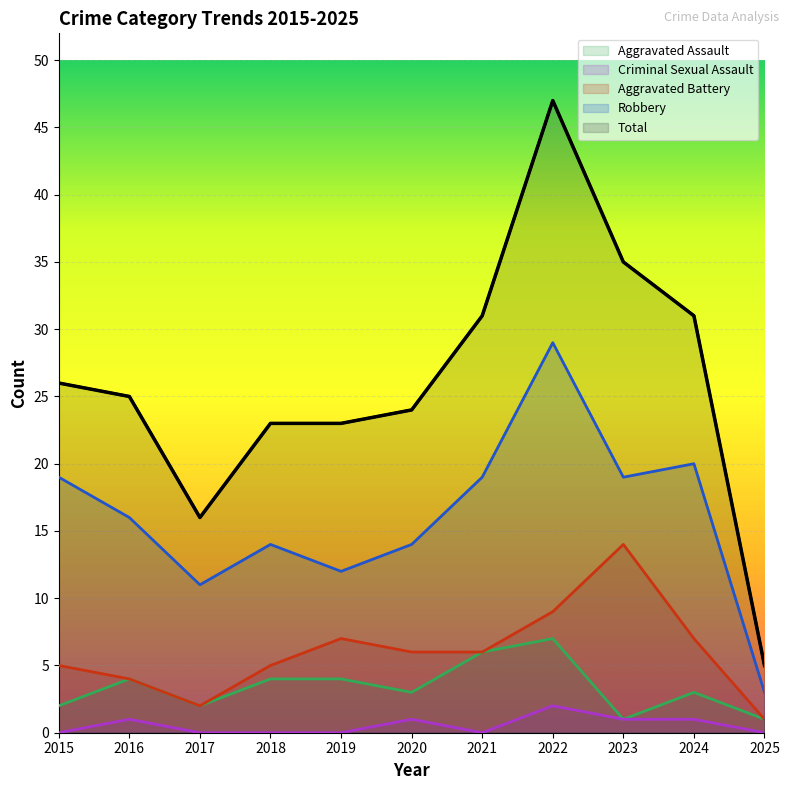

Where is the first local minimum for Aggravated Assault?

2017